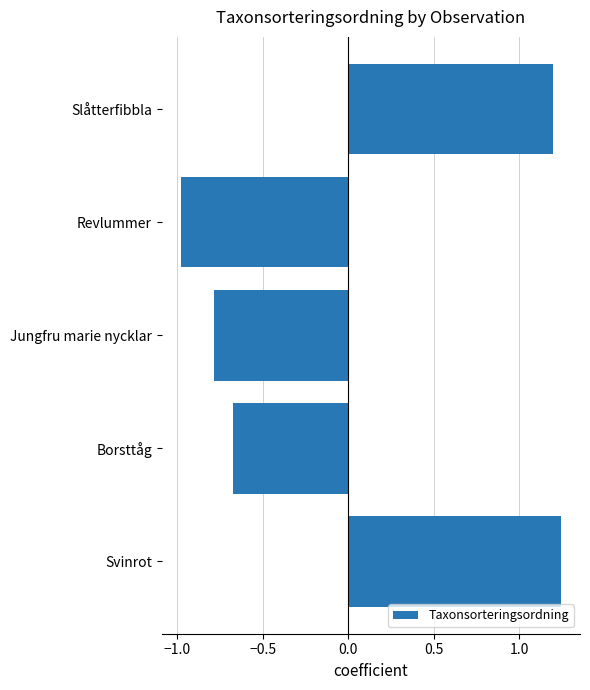

Between Borsttåg and Jungfru marie nycklar, which is larger?

Borsttåg